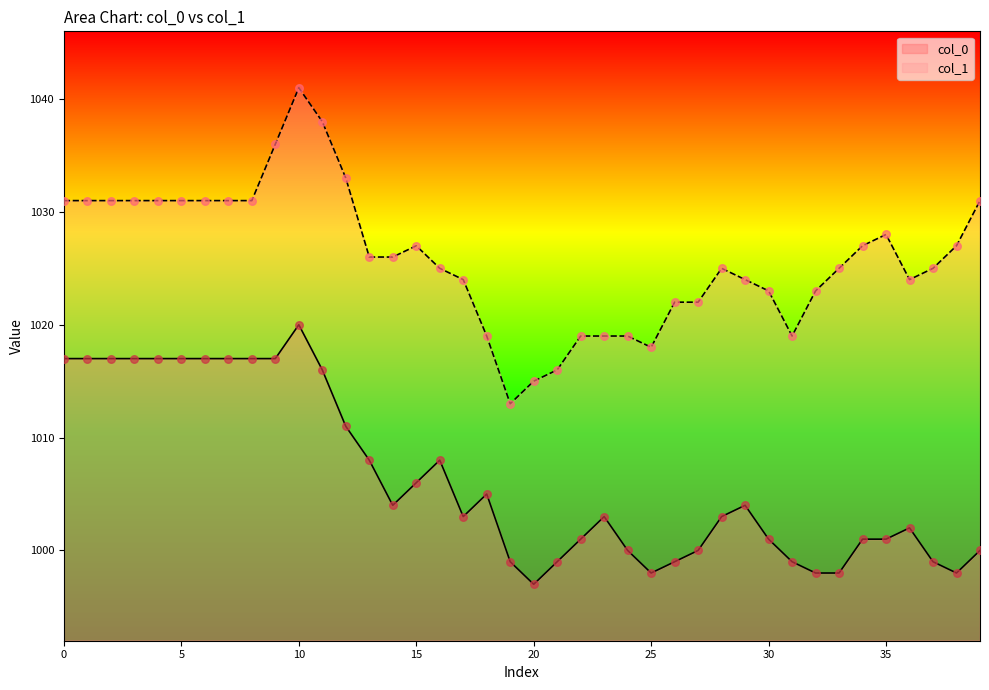

Which series reaches the maximum Y coordinate?

col_1